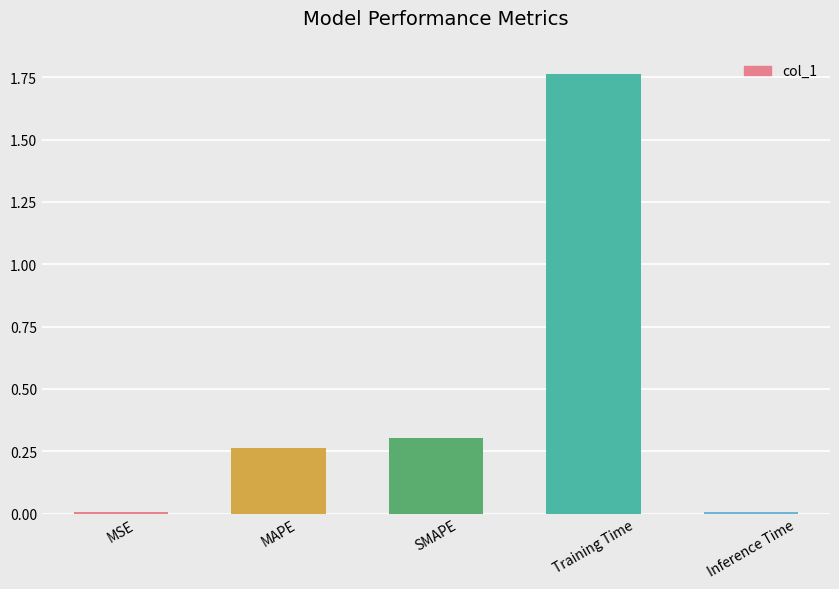

Which category has the highest value across all series?

Training Time